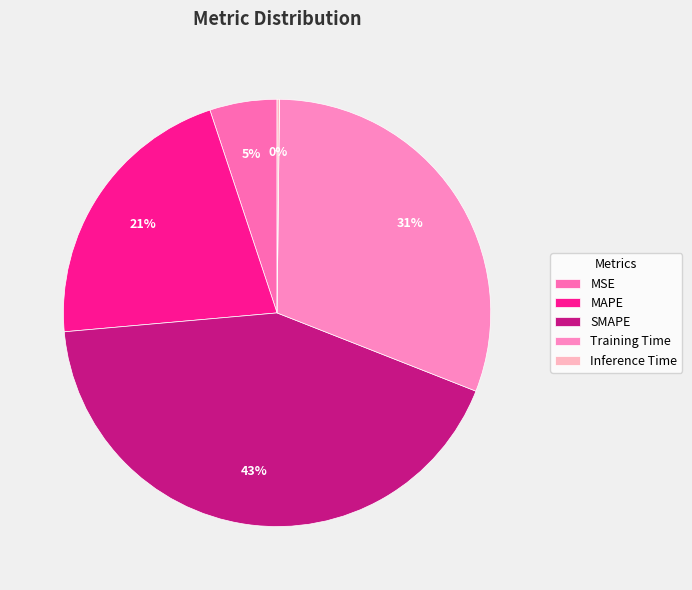

What is the largest slice in the pie chart?

SMAPE